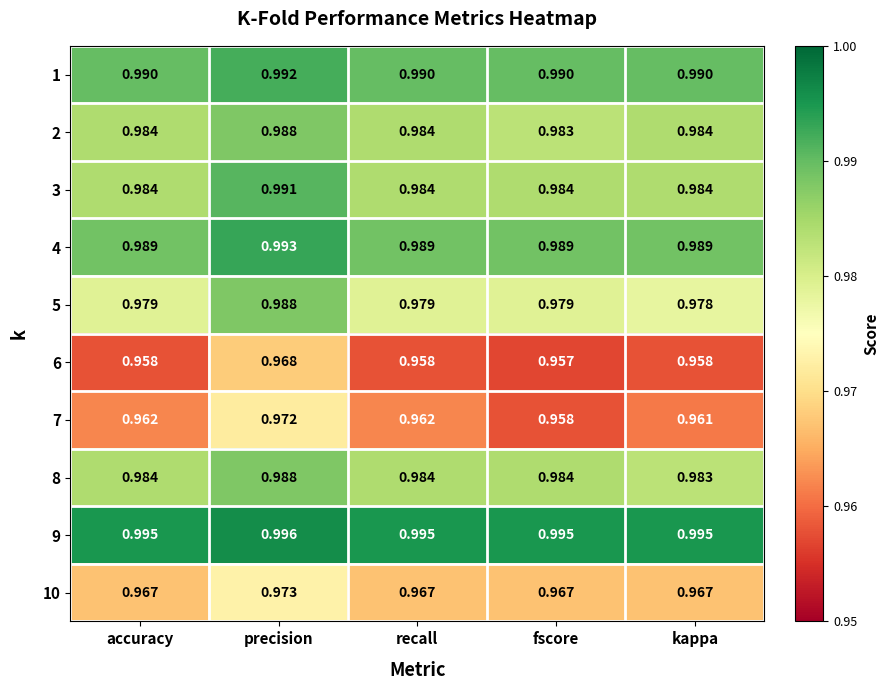

Which category has the highest value in the 2 series?

precision